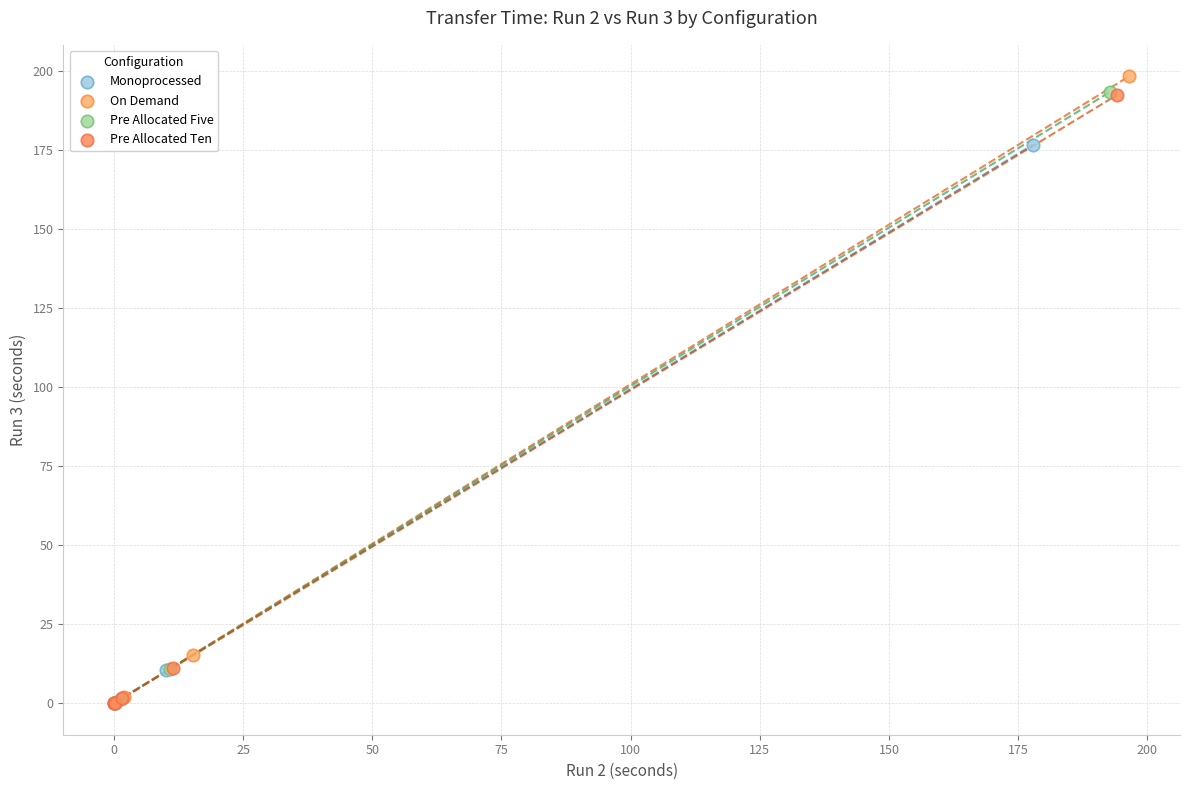

What are all the series names shown in the legend?

Monoprocessed, On Demand, Pre Allocated Five, Pre Allocated Ten